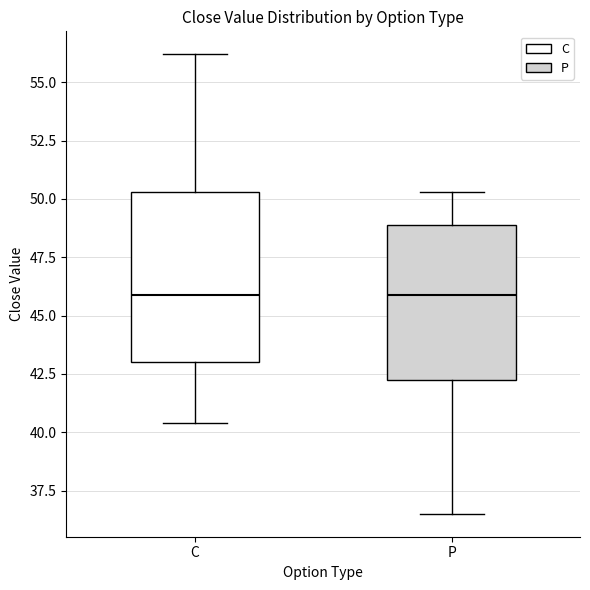

Reading left to right, transcribe this box plot: for each box, give where its median line is, the range the box spans, and where its two whiskers end, as read against the y-axis. The values are not printed on the chart, so give them approximately, as read against the axis.

C: median 46.0, box 43.0 to 50.5, whiskers 40.5 to 56.0
P: median 46.0, box 42.5 to 49.0, whiskers 36.5 to 50.5